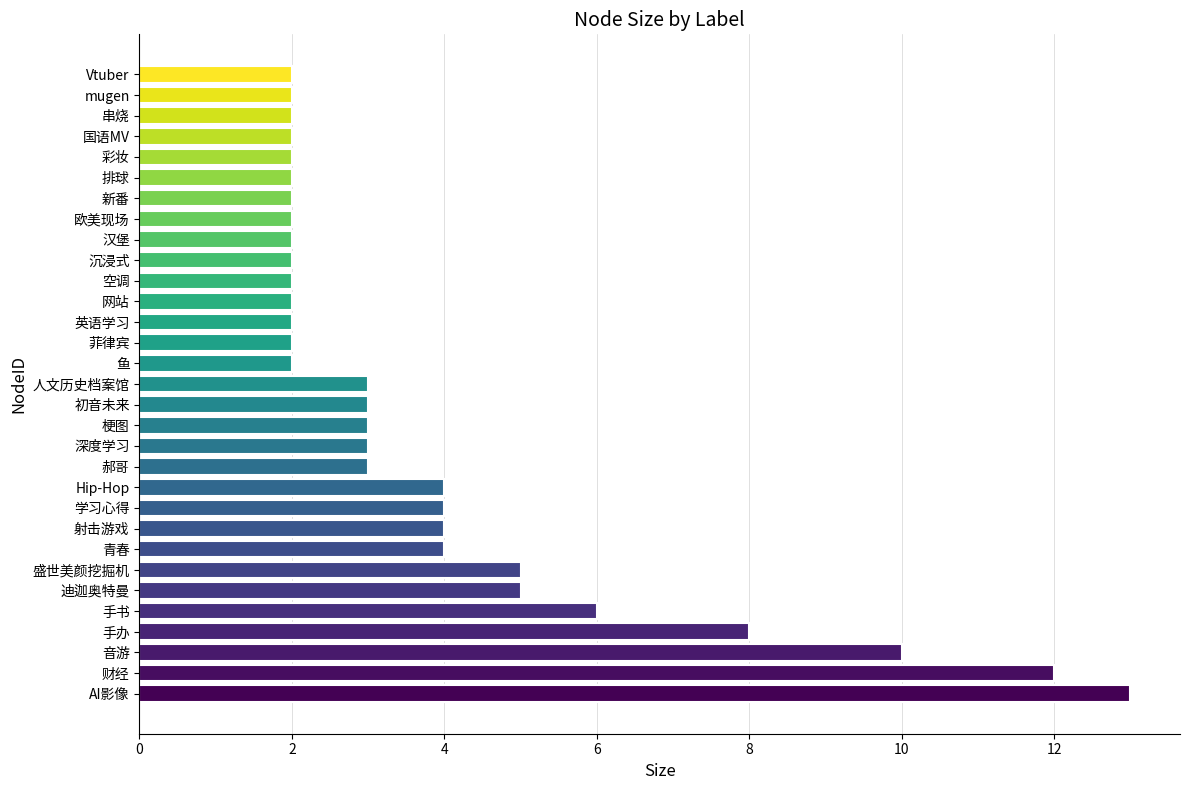

What is the difference between the second highest and second lowest values?

10